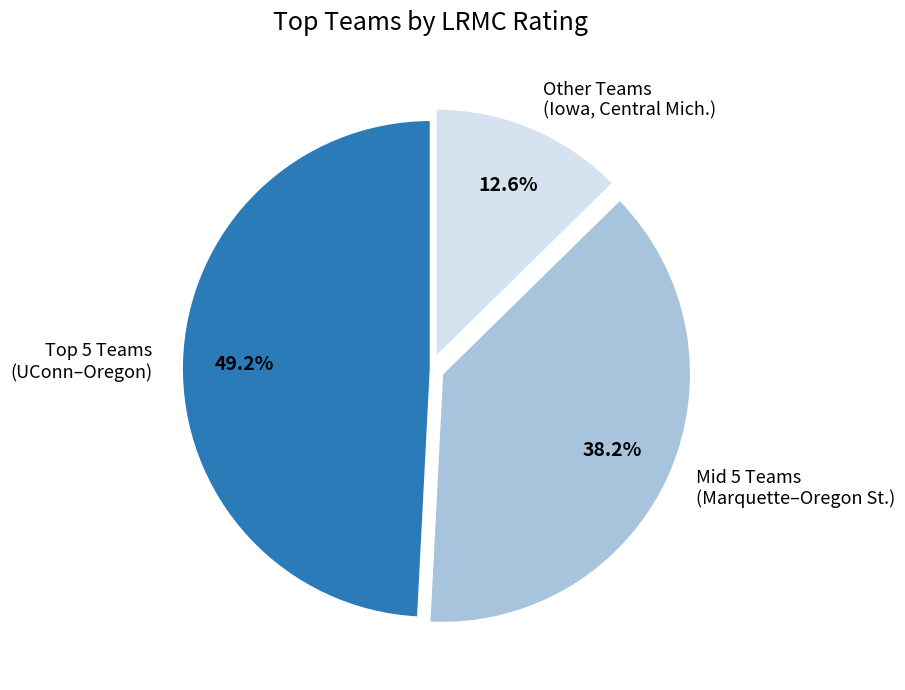

How many slices are in this pie chart?

3